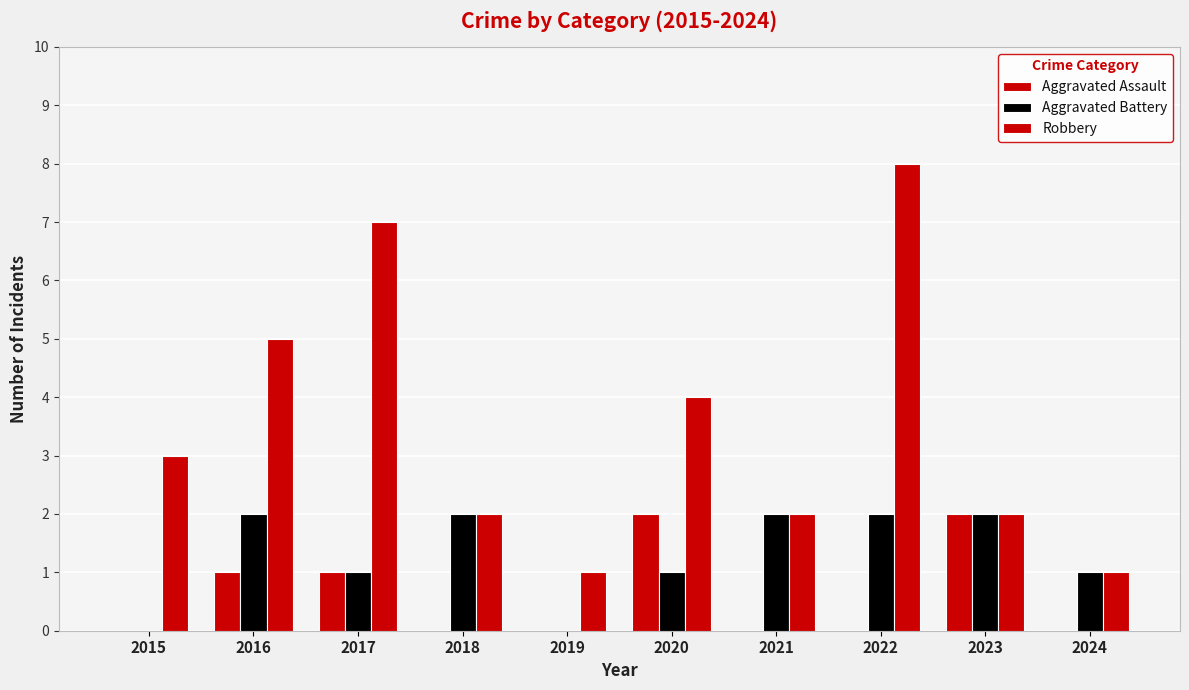

Rank the series by their average value, from highest to lowest.

Robbery, Aggravated Battery, Aggravated Assault